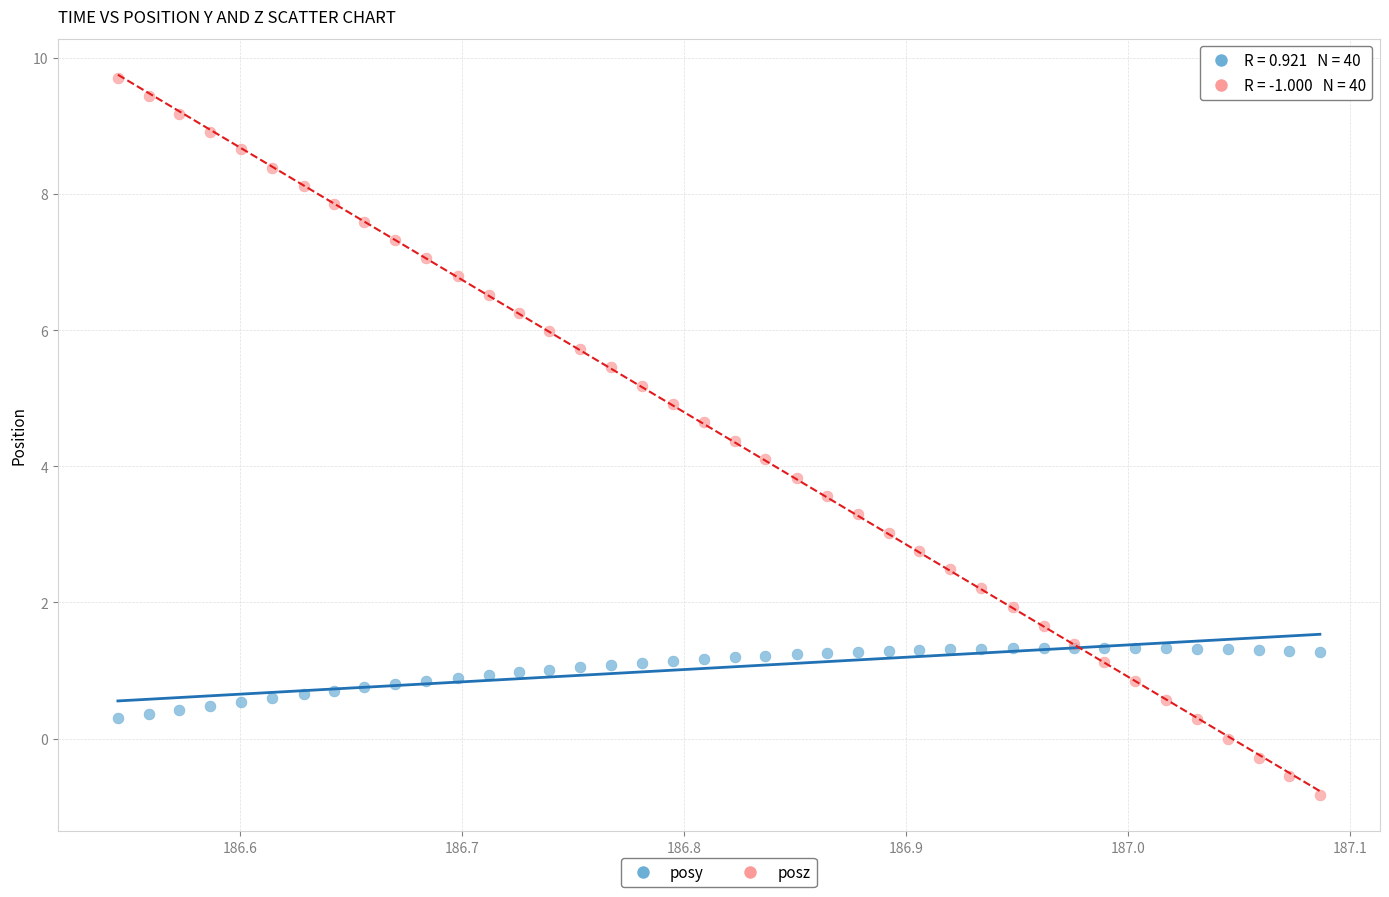

Which series has the largest Y range (max minus min)?

posz